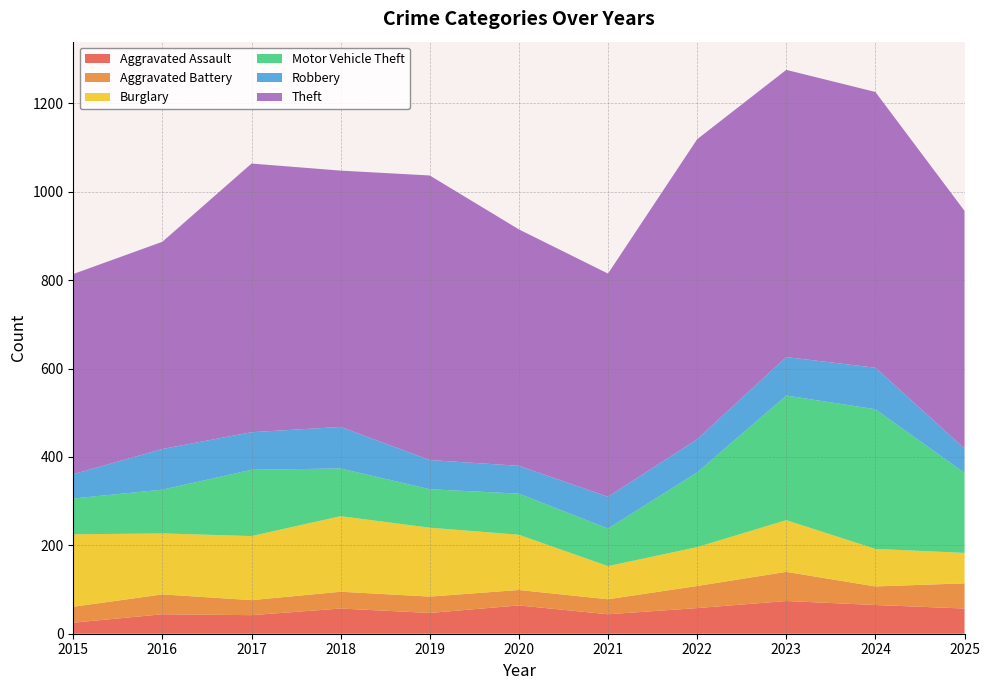

Reading left to right, what are all the values shown in this chart?

Aggravated Assault: 2015=25	2016=44	2017=42	2018=57	2019=47	2020=64	2021=44	2022=58	2023=74	2024=65	2025=57
Aggravated Battery: 2015=36	2016=45	2017=34	2018=38	2019=37	2020=35	2021=34	2022=50	2023=66	2024=42	2025=57
Burglary: 2015=164	2016=138	2017=145	2018=171	2019=156	2020=125	2021=75	2022=88	2023=117	2024=85	2025=69
Motor Vehicle Theft: 2015=81	2016=99	2017=150	2018=108	2019=87	2020=93	2021=85	2022=169	2023=282	2024=316	2025=181
Robbery: 2015=55	2016=92	2017=85	2018=94	2019=66	2020=63	2021=72	2022=75	2023=87	2024=94	2025=55
Theft: 2015=453	2016=469	2017=608	2018=580	2019=644	2020=535	2021=505	2022=679	2023=650	2024=624	2025=538